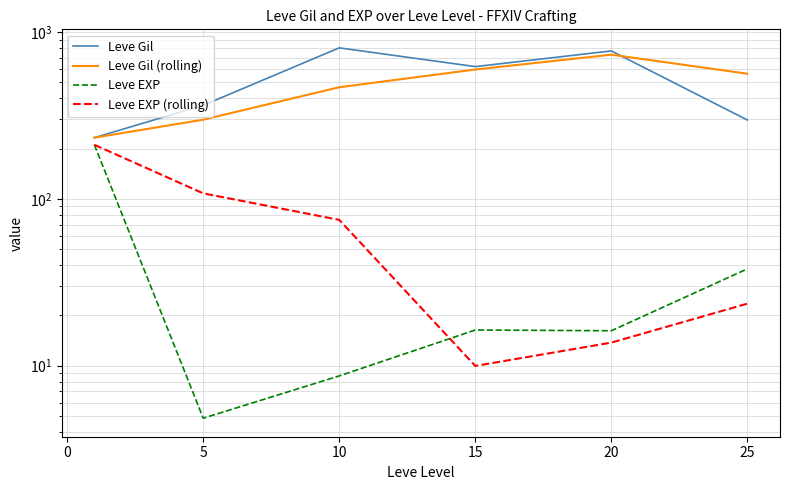

Is the value of Leve Gil at 5 greater than the value of Leve EXP (rolling) at 15?

Yes